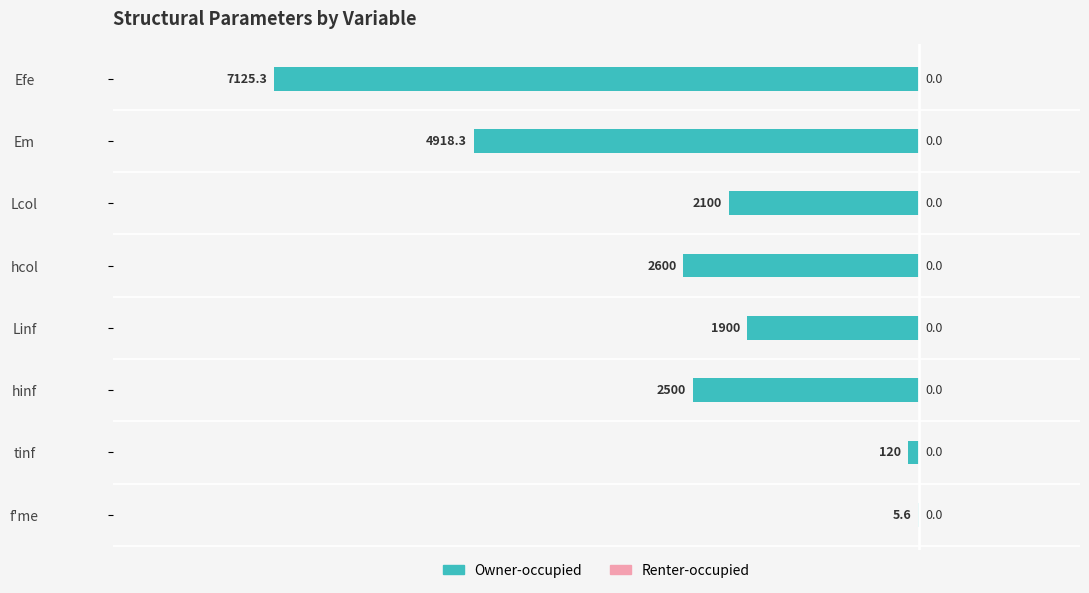

Are the bars horizontal?

Yes